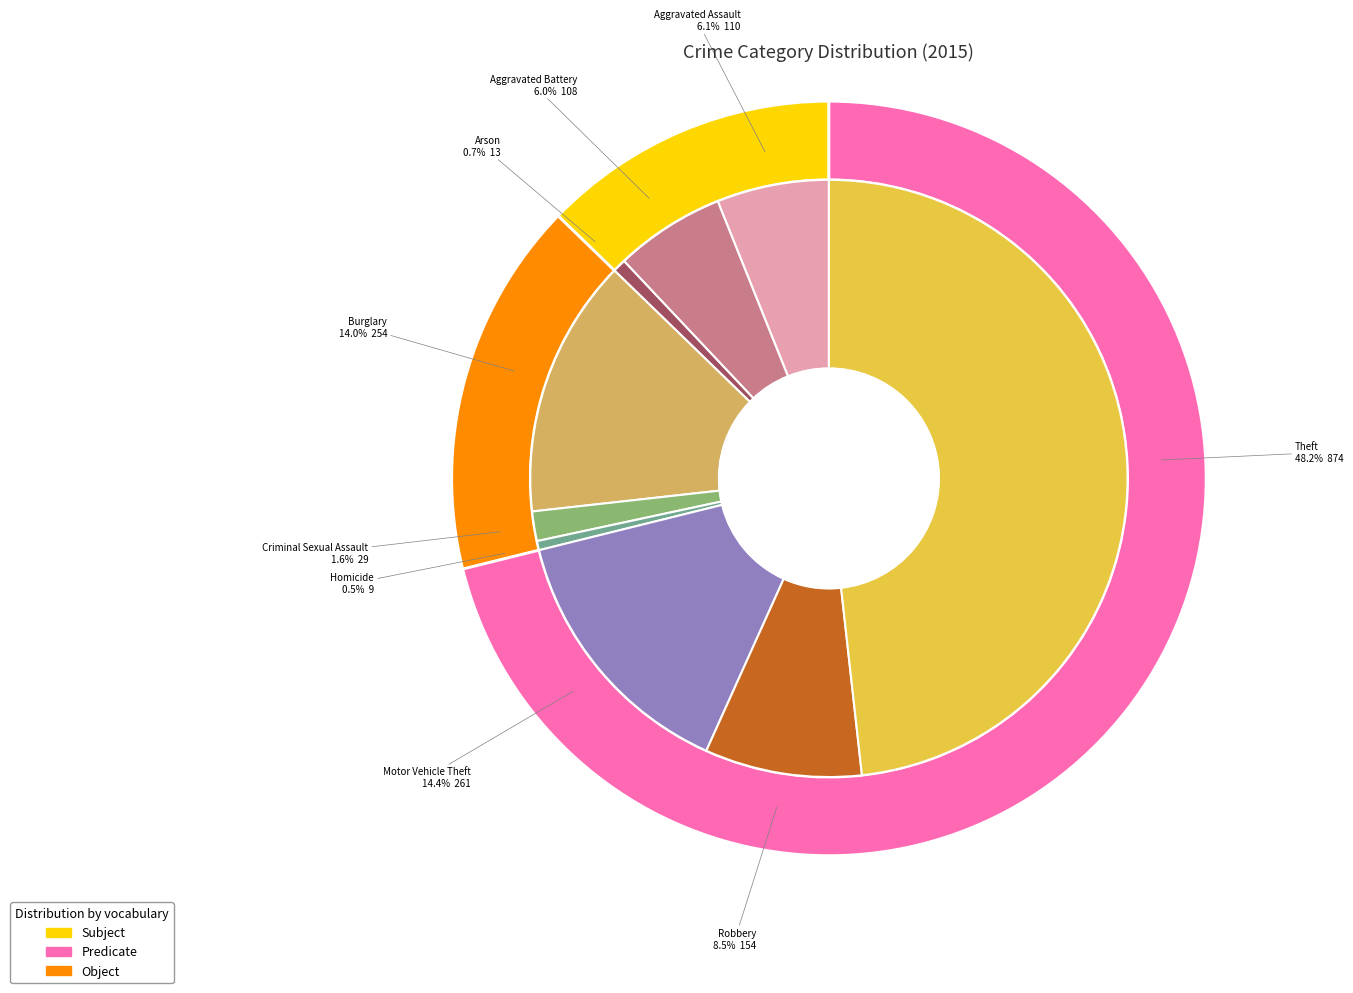

Does any single category account for the majority?

No